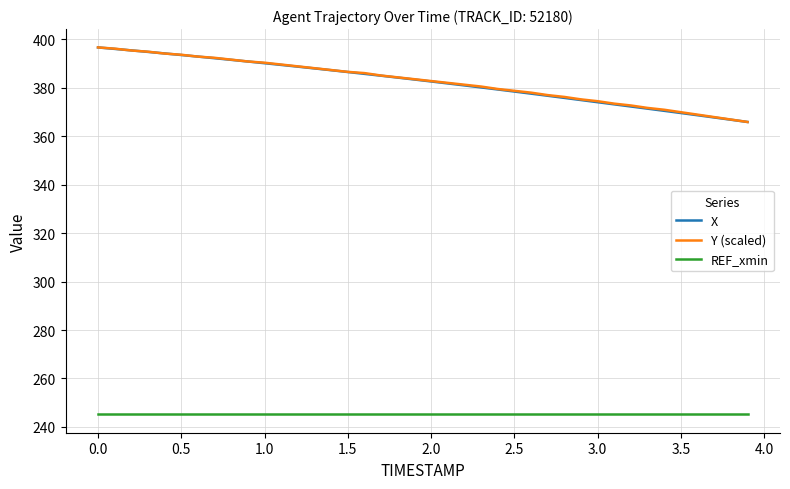

True or false: Y (scaled) and REF_xmin cross at least once.

False